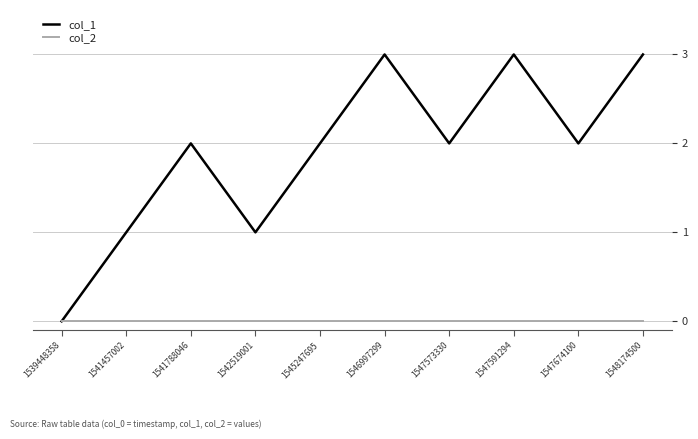

List the series in order of their overall mean, highest first.

col_1, col_2